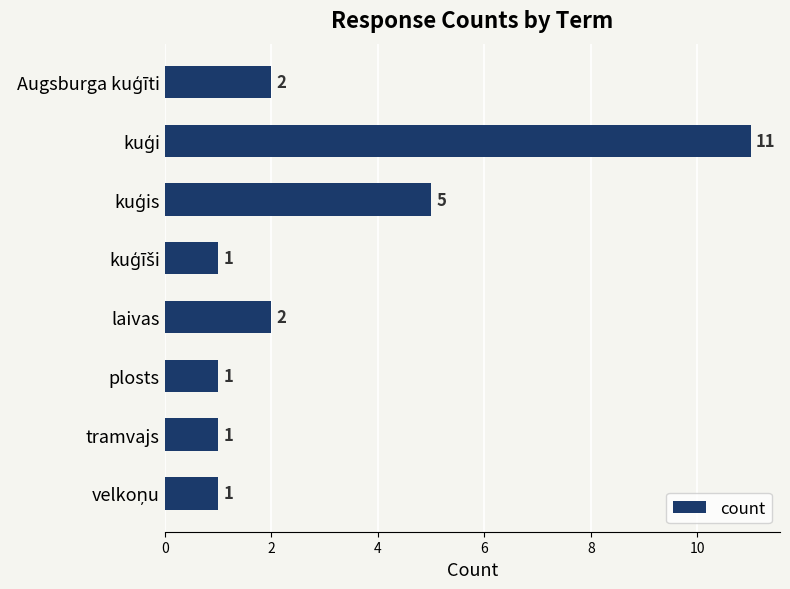

Is it true that the value at plosts is 1?

True